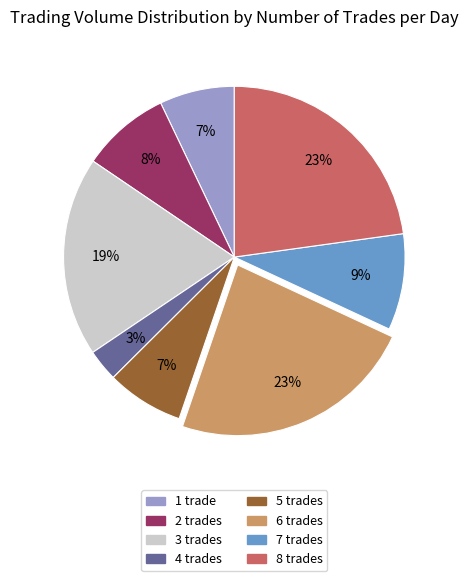

To the nearest percent, what is the difference between the largest and smallest slice percentages?

20%